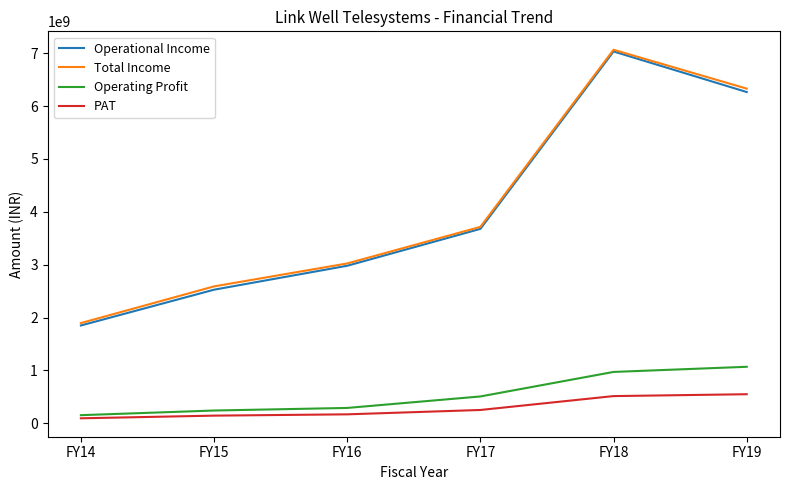

What are all the series names shown in the legend?

Operational Income, Total Income, Operating Profit, PAT